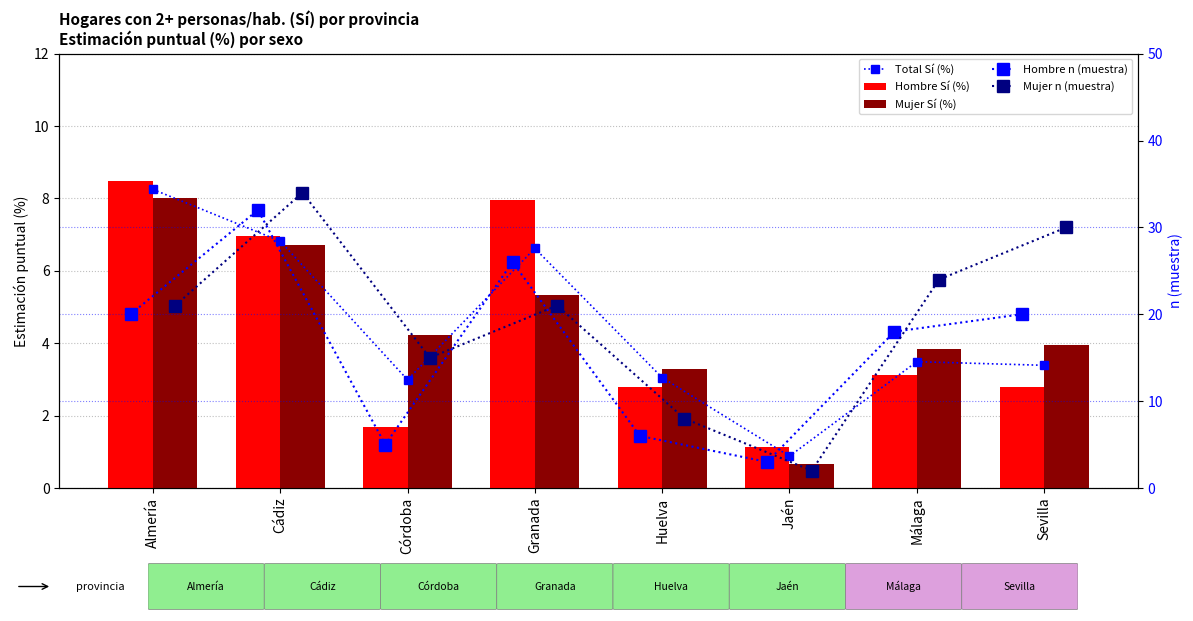

Is it true that Mujer n (muestra) equals 15.0 at Córdoba?

True